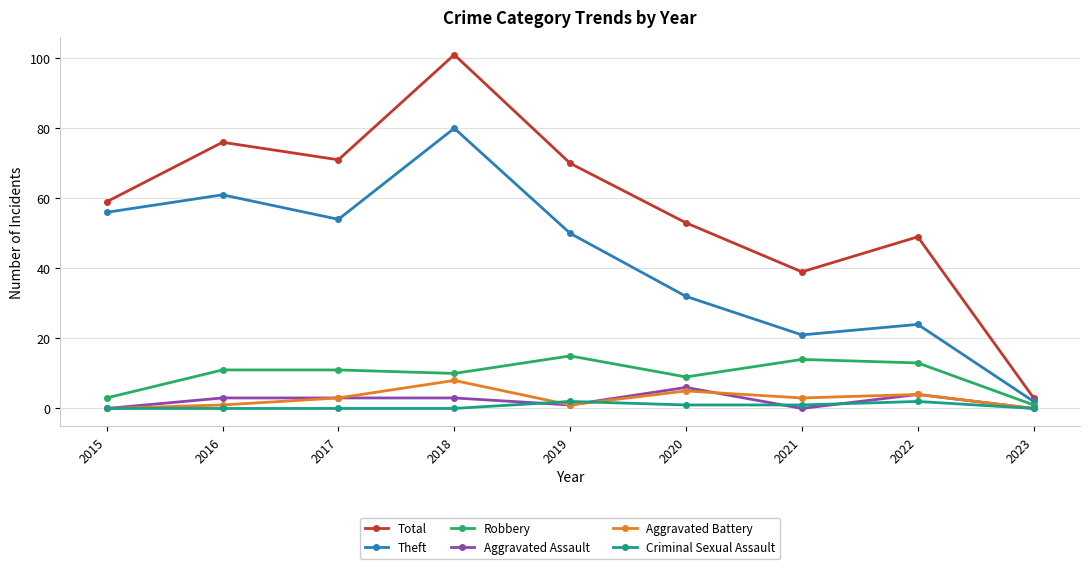

True or false: Criminal Sexual Assault has a value of 1 at 2021.

True